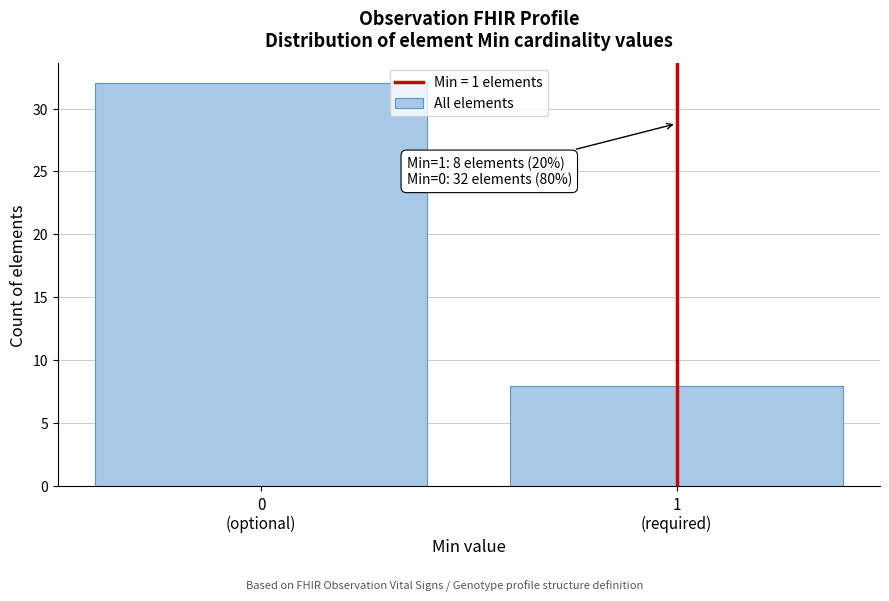

Reading left to right, list all the values displayed in this chart.

32	8